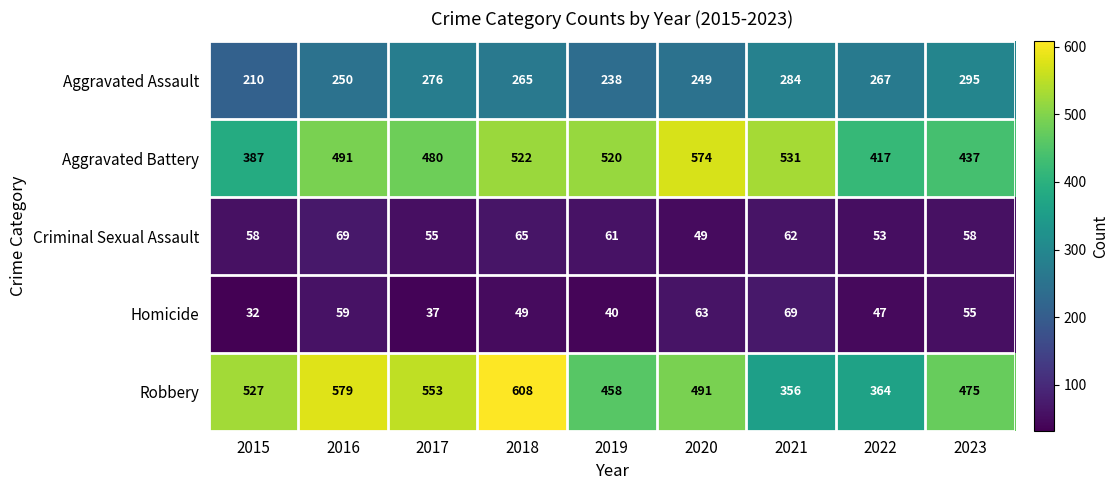

Which category has the highest value in the Robbery series?

2018